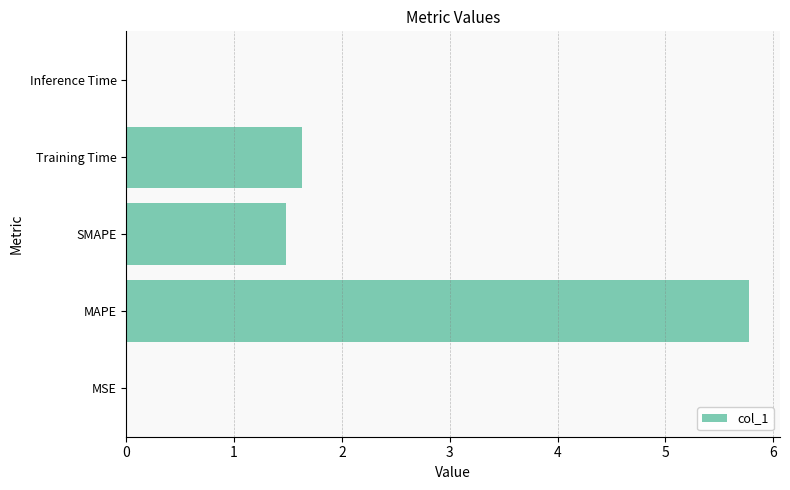

Between Training Time and MAPE, which is larger?

MAPE